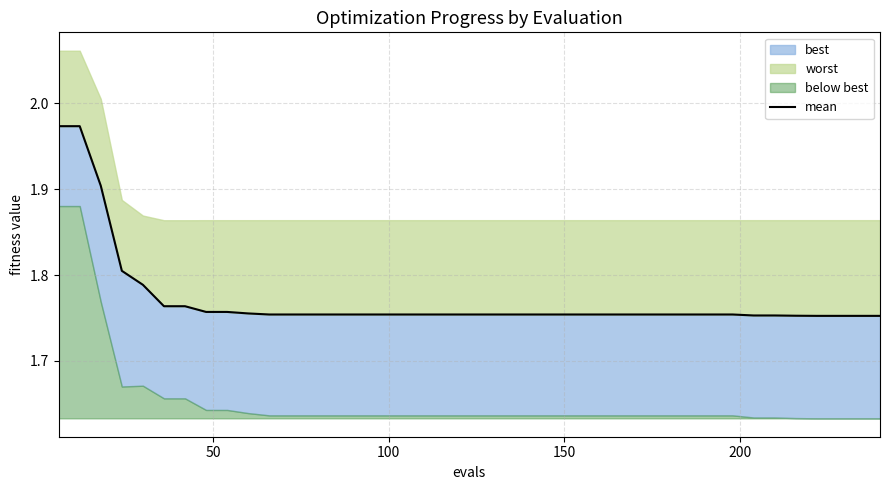

True or false: there are more than 2 points higher than both neighbors.

False